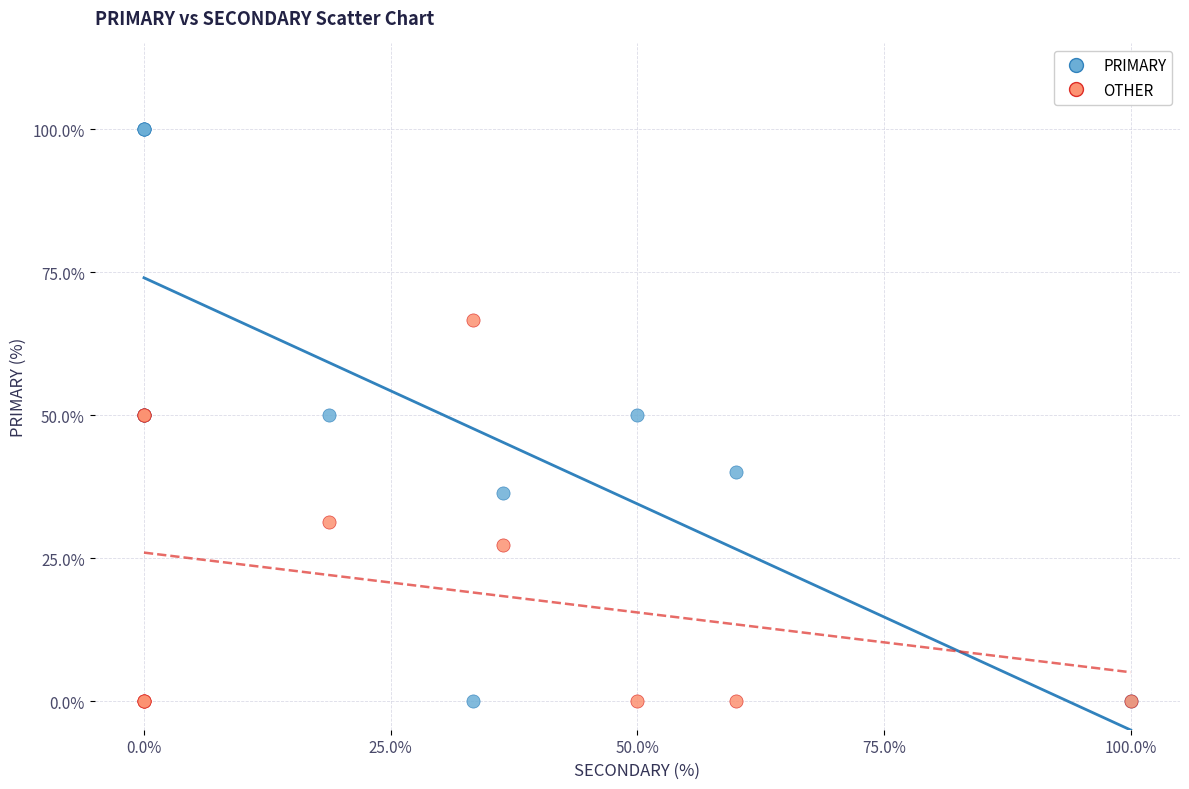

Which series contains the highest Y value?

PRIMARY